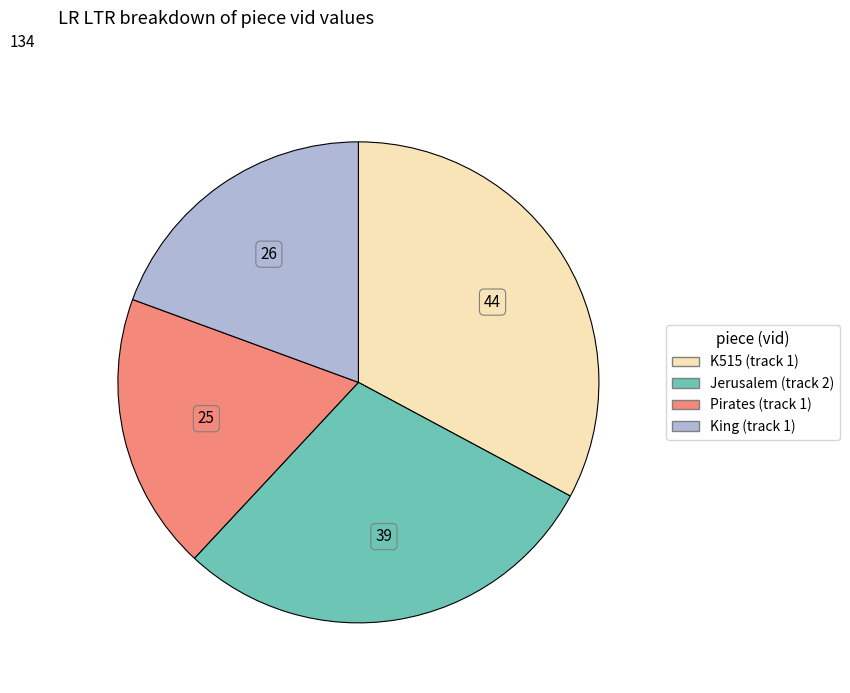

Is the sum of King (track 1) and Pirates (track 1) greater than half?

No